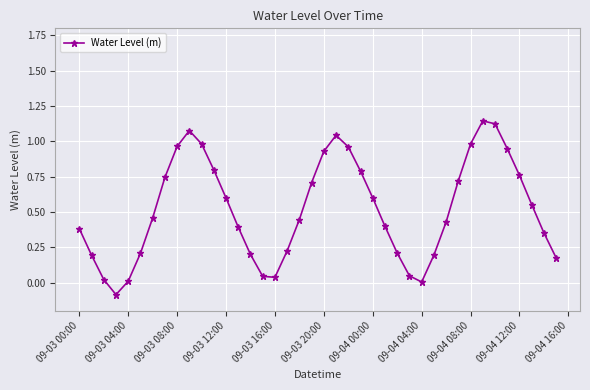

How many interior local peaks (higher than both neighbors) does the data have?

3